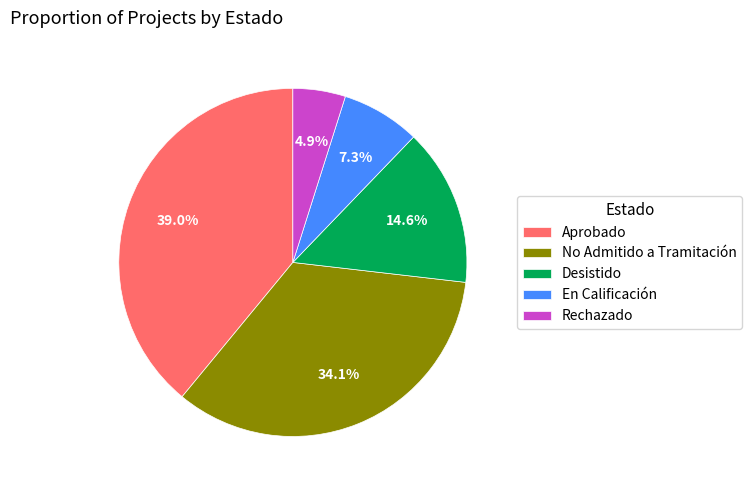

Approximately how many times larger is the value at Desistido compared to En Calificación?

2.0